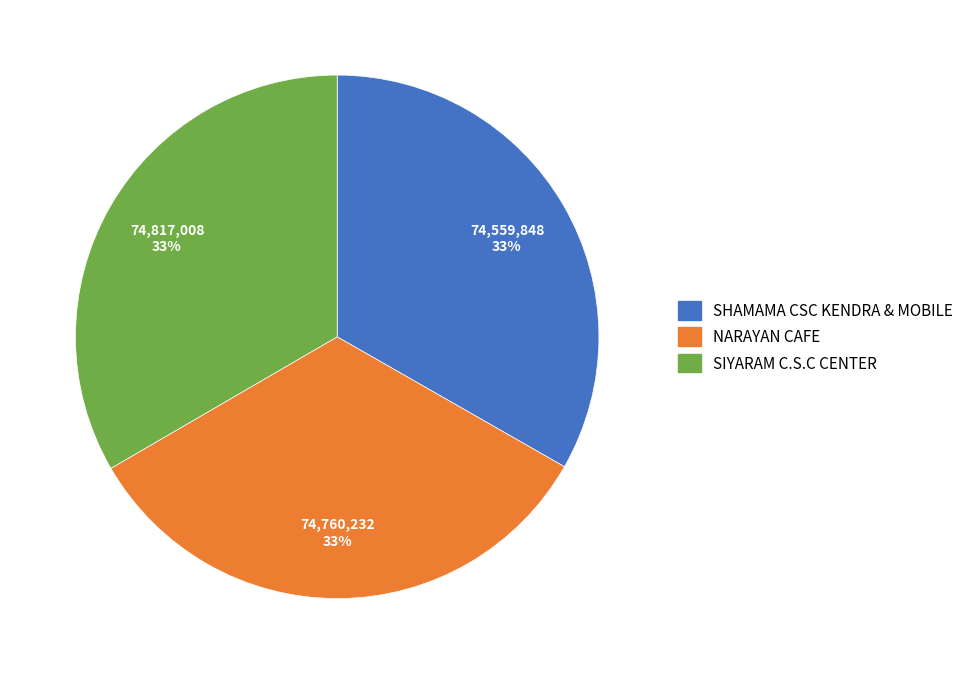

What is the ratio of the value at NARAYAN CAFE to the value at SIYARAM C.S.C CENTER?

1.0